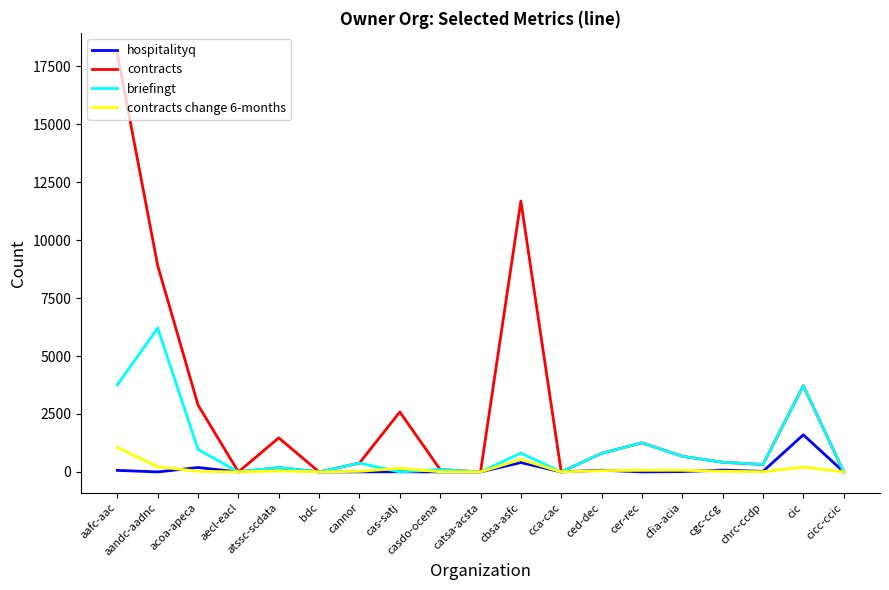

Which series has the widest spread of values?

contracts